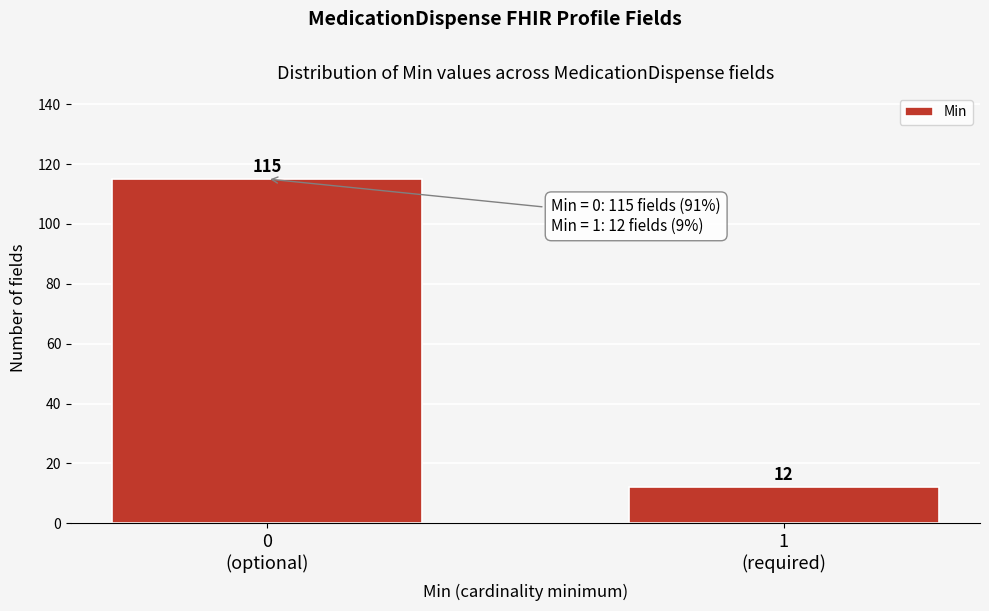

Reading right to left, extract all data points from this chart.

12	115